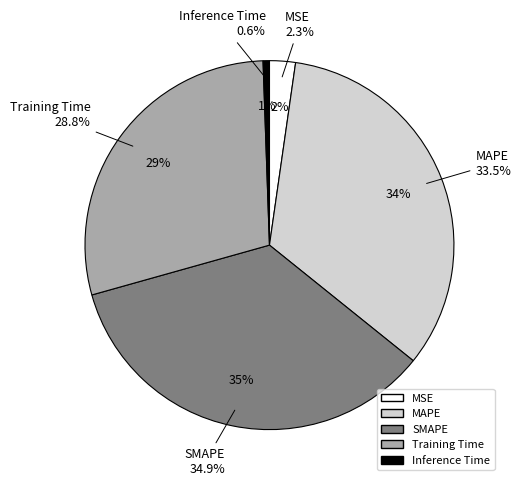

Which slice is the smallest?

Inference Time